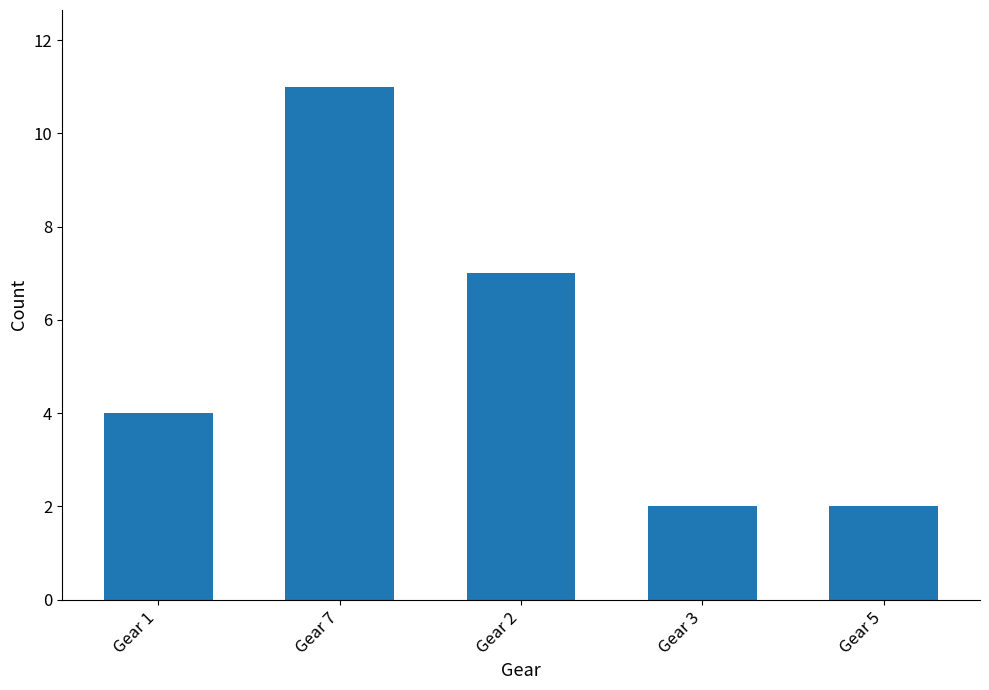

How many data points are less than 4?

2